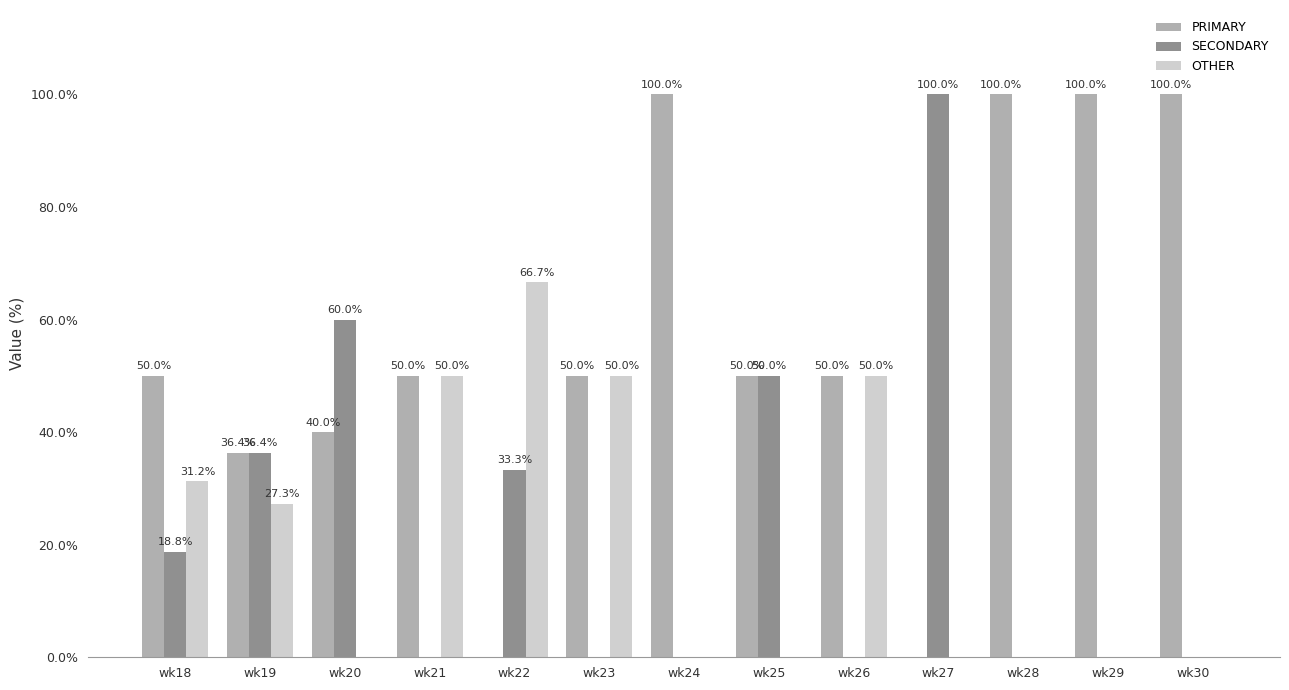

What is the total value across all series at wk20?

100.0